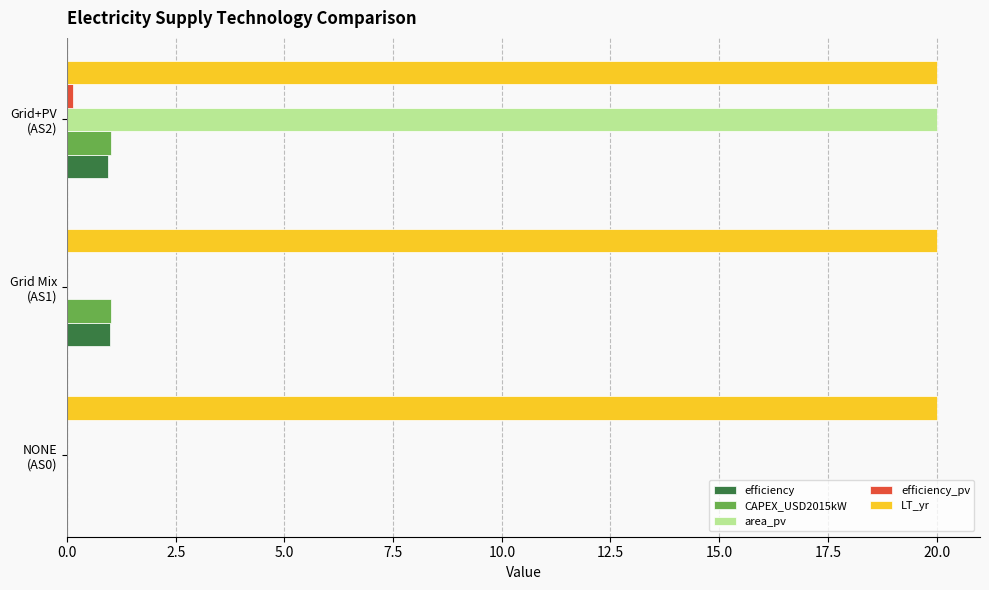

What is the sum of all CAPEX_USD2015kW values?

2.0